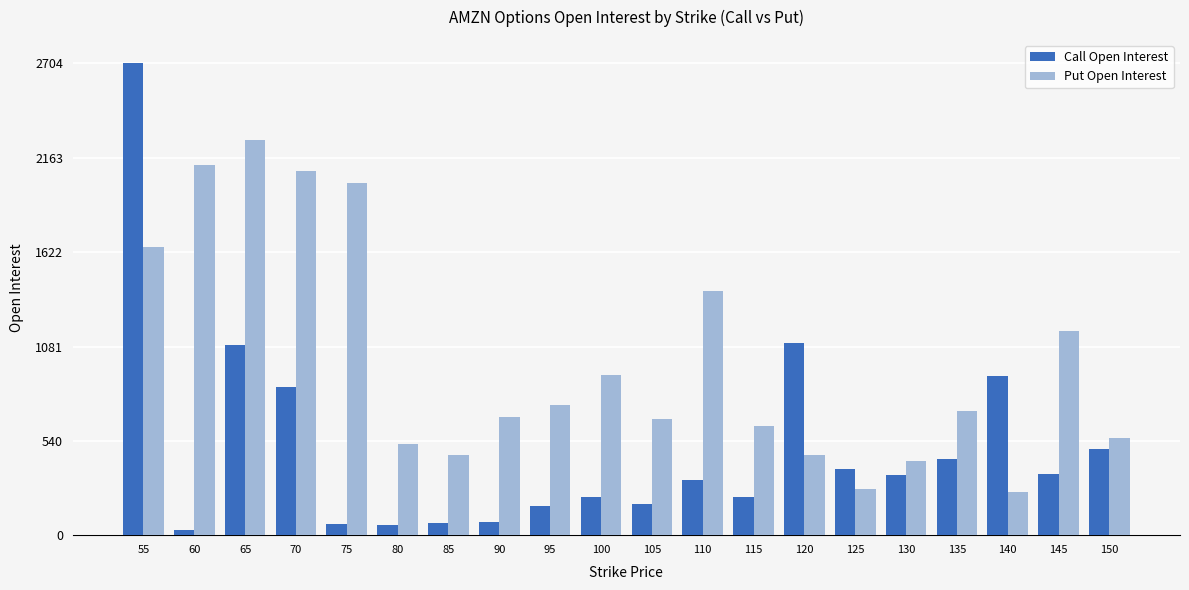

Which series has the widest spread of values?

Call Open Interest